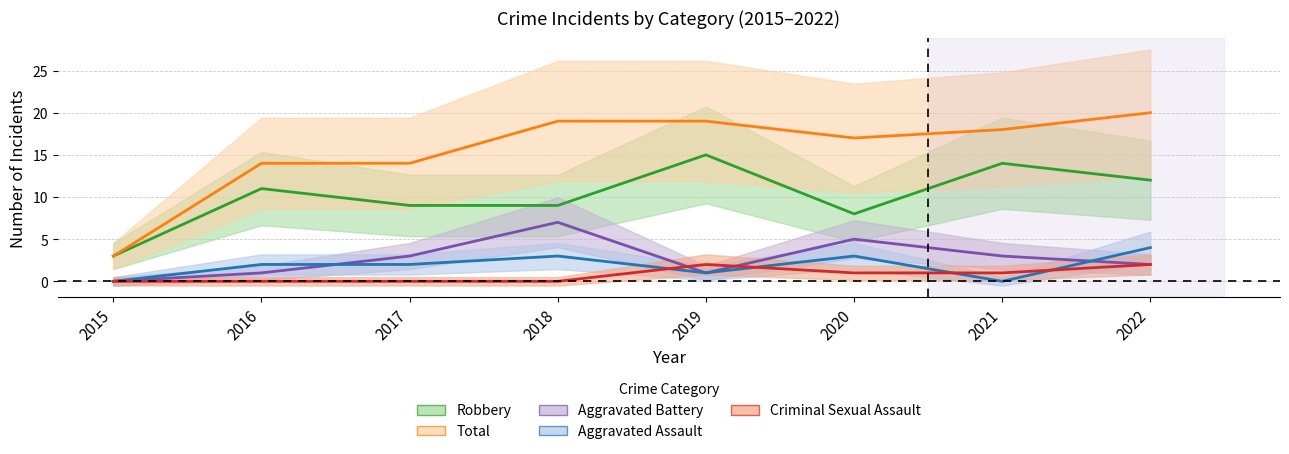

How many distinct data groups are displayed?

5